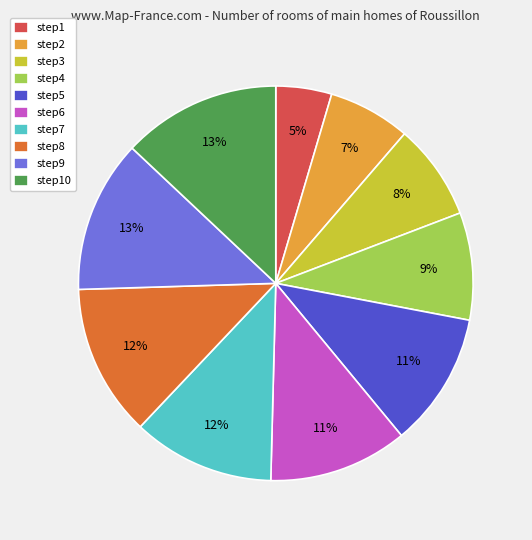

Is there a majority slice in this chart?

No